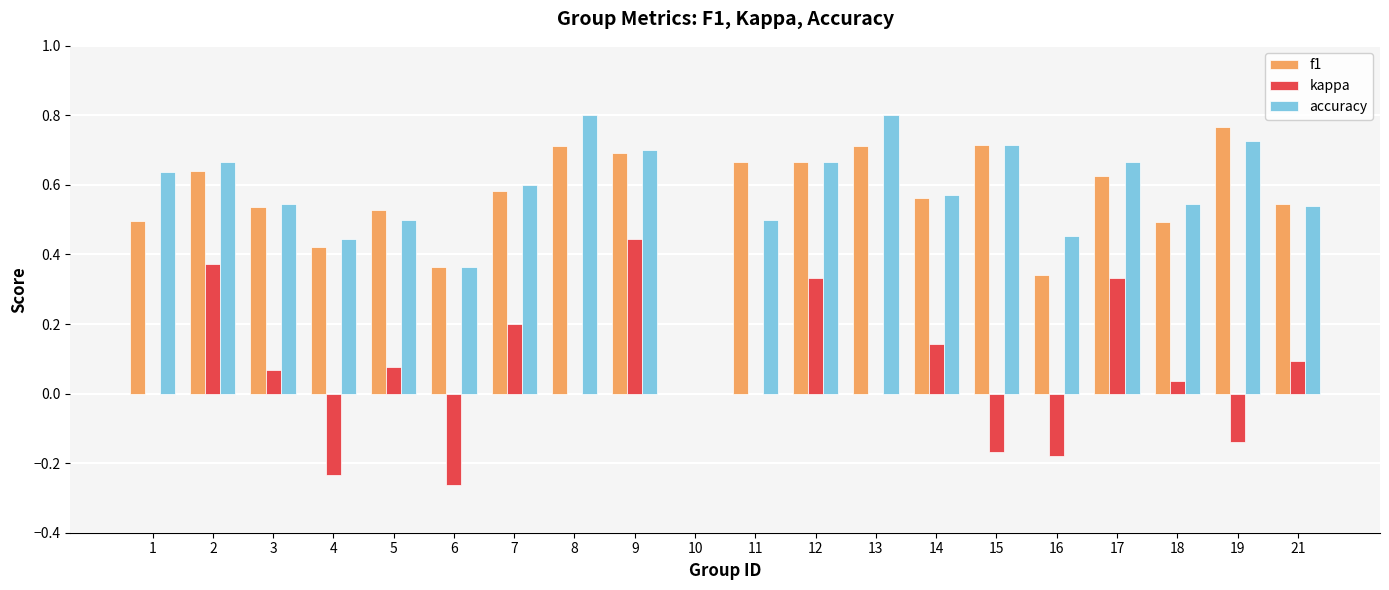

At which category is the sum across all series the highest?

9